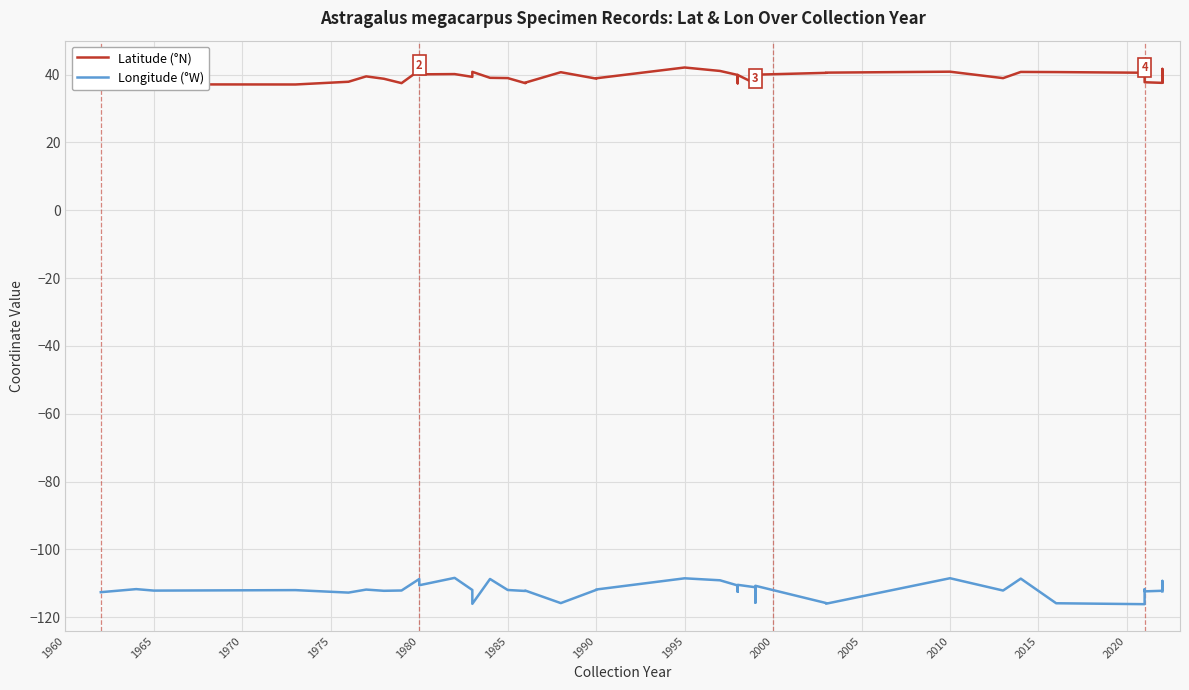

What is the sum of the Longitude (°W) values at 1980 and 19?

-224.5